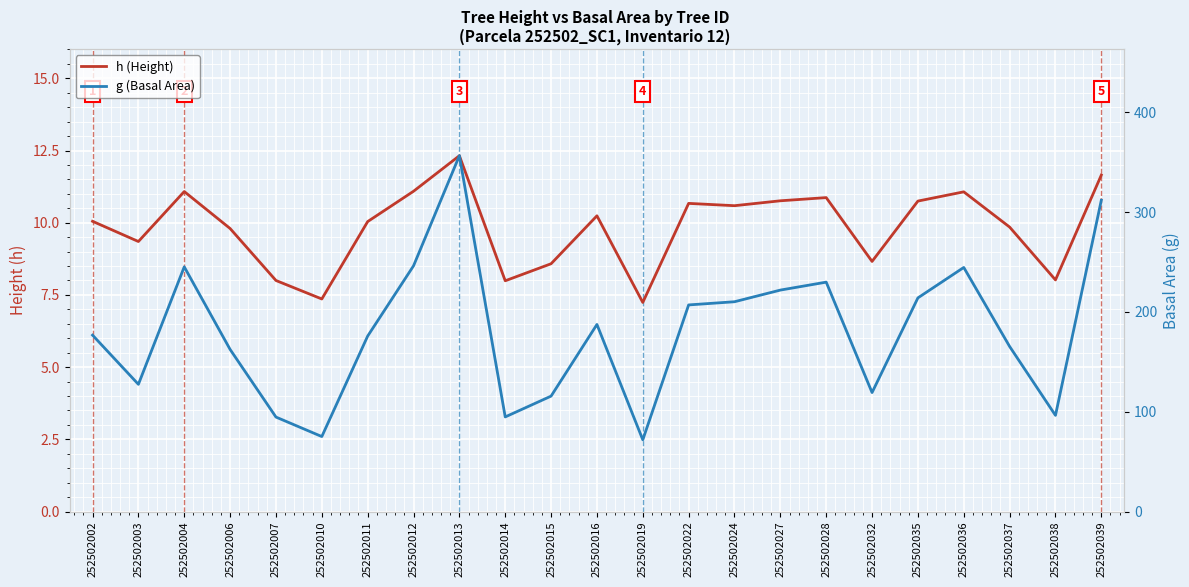

True or false: g (Basal Area) and h (Height) cross at least once.

False